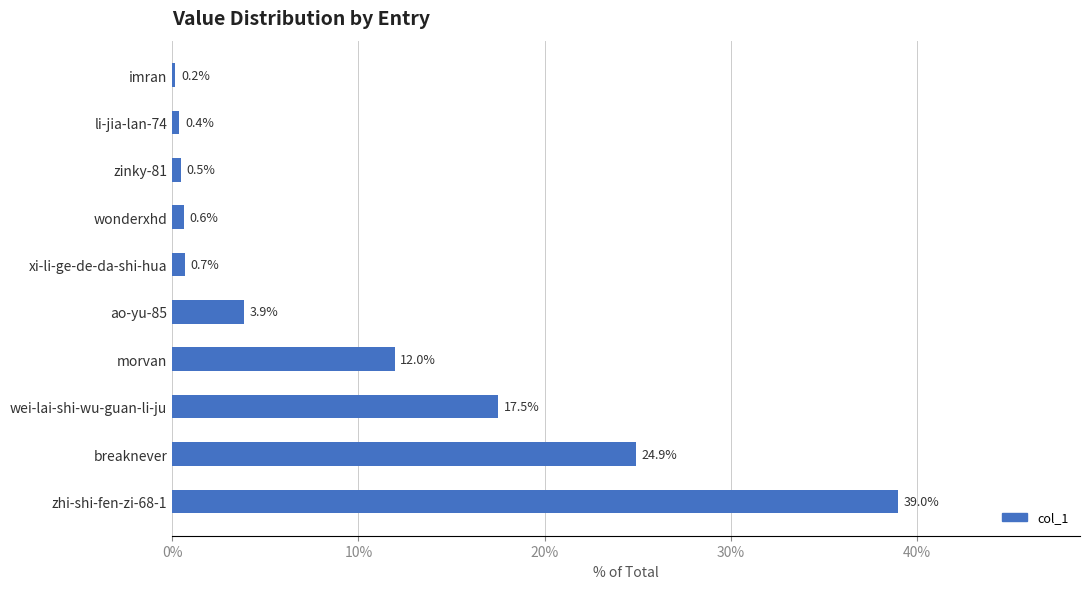

What is the difference between the maximum and minimum values?

38.8